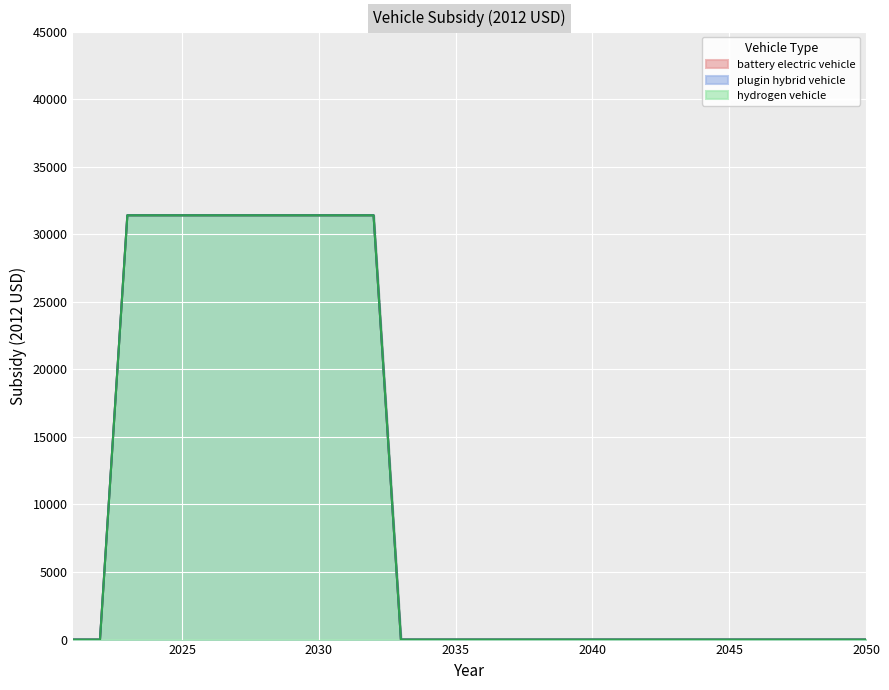

At 2034, list the series in order from smallest to largest.

battery electric vehicle, plugin hybrid vehicle, hydrogen vehicle